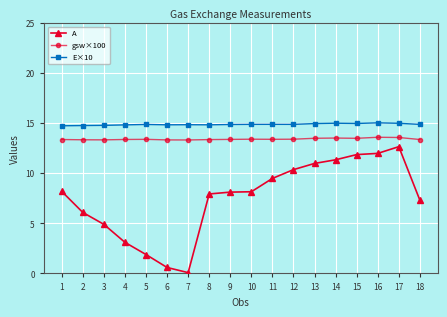

True or false: A and gsw×100 cross at least once.

False